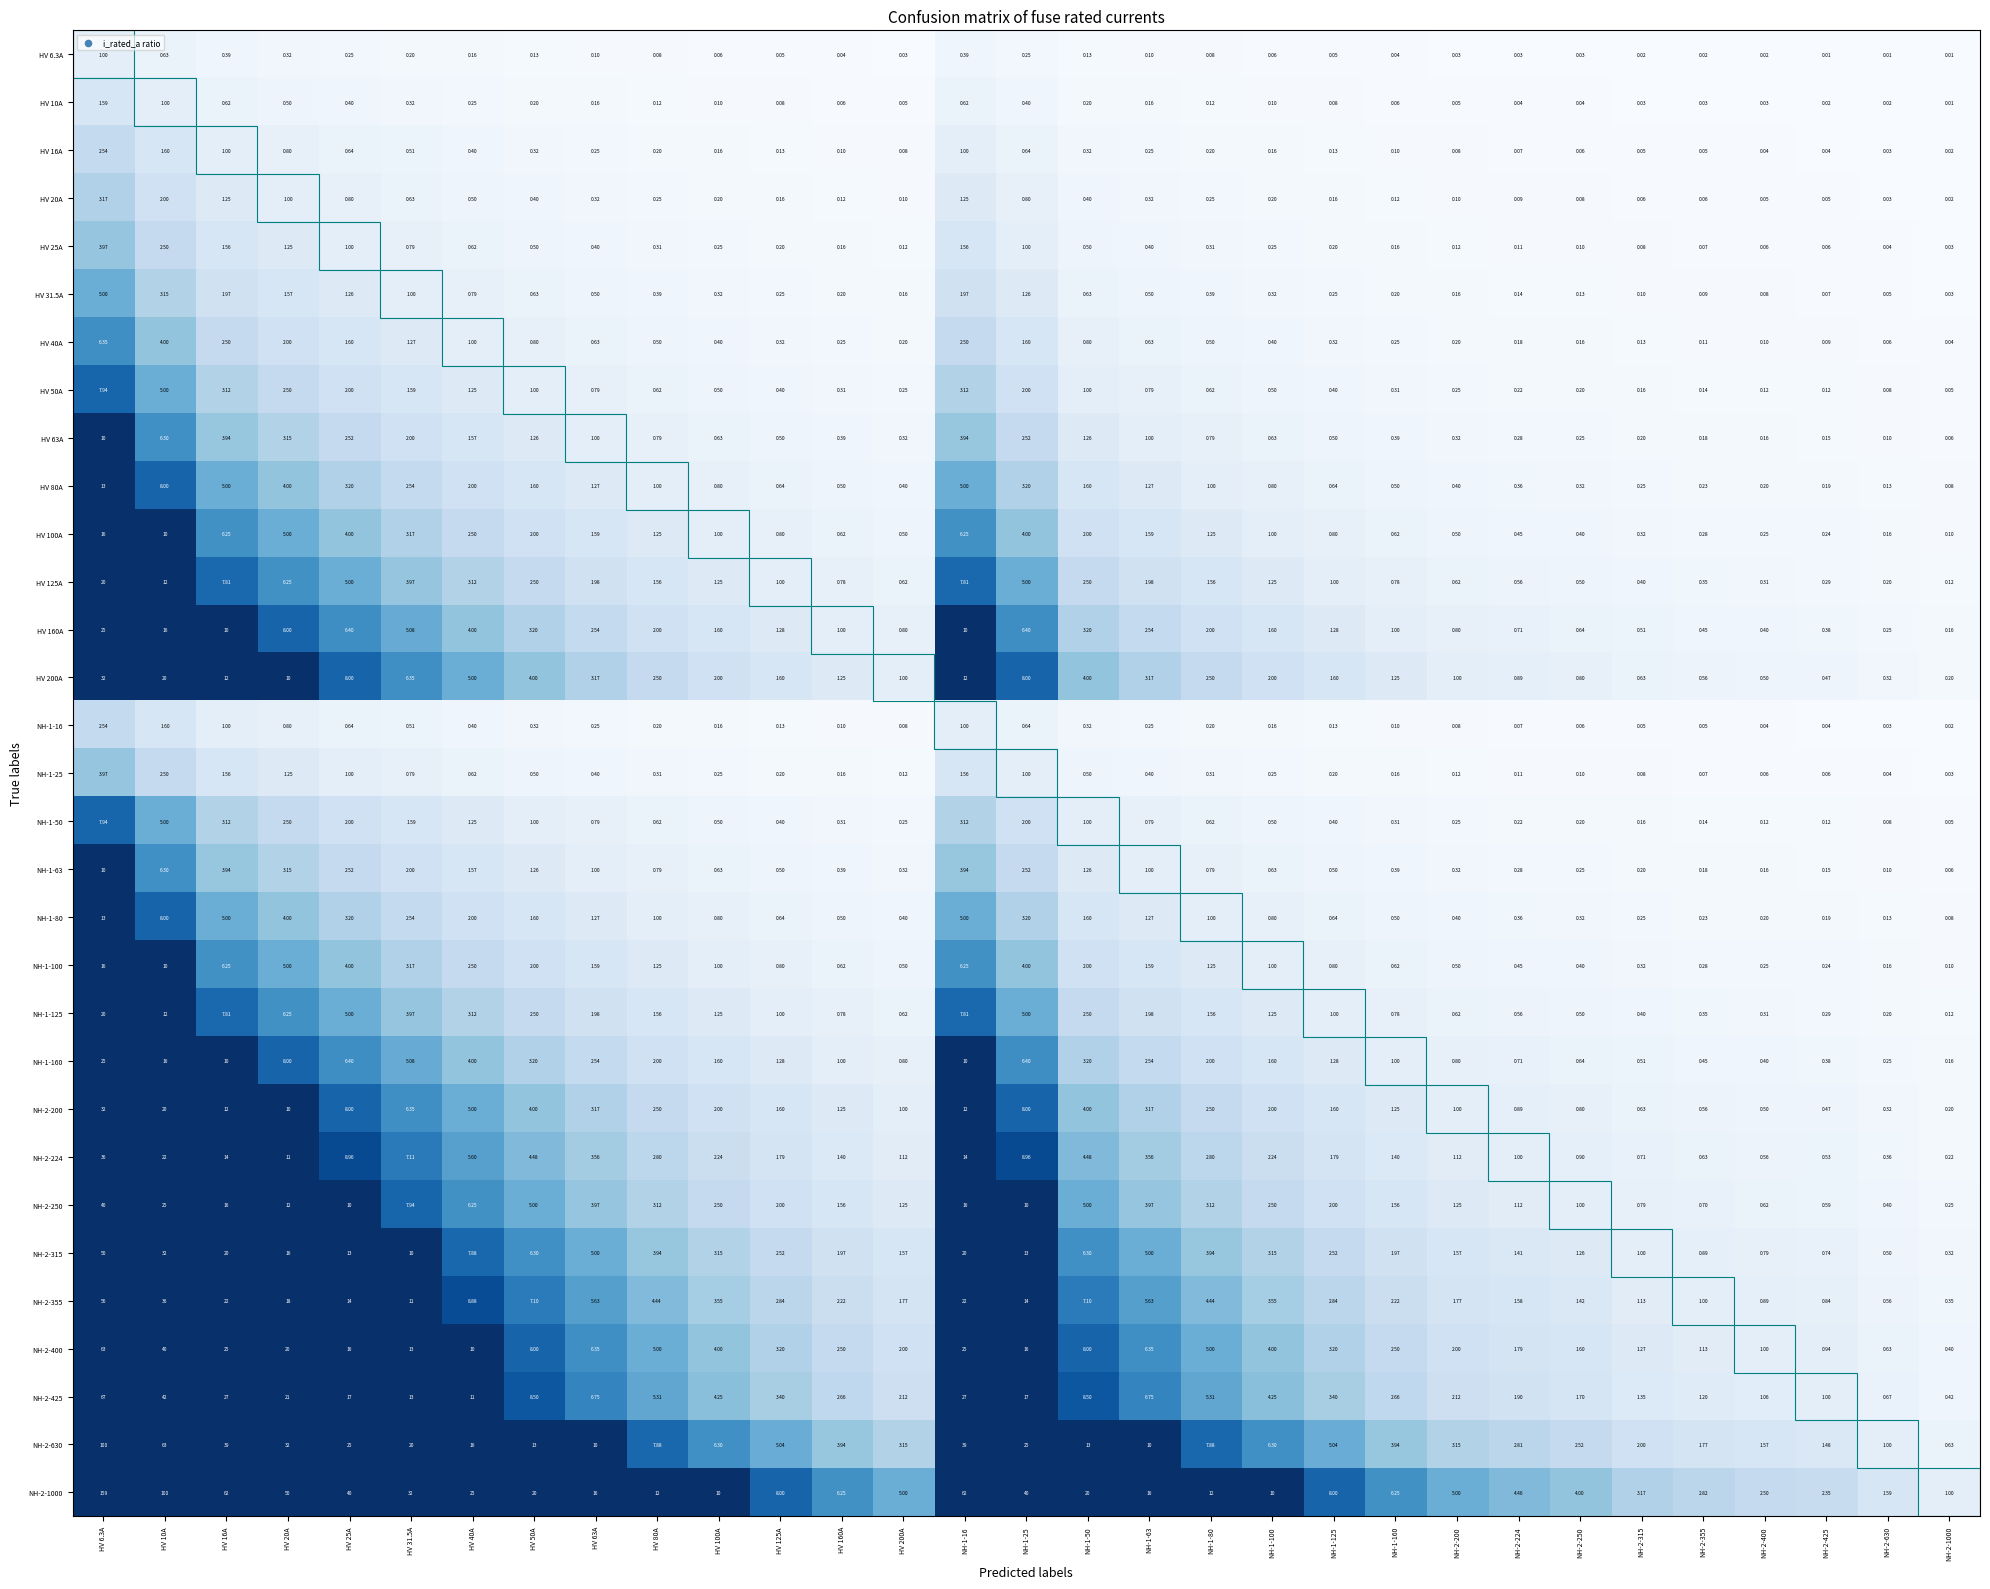

Count the number of categories in the chart.

31